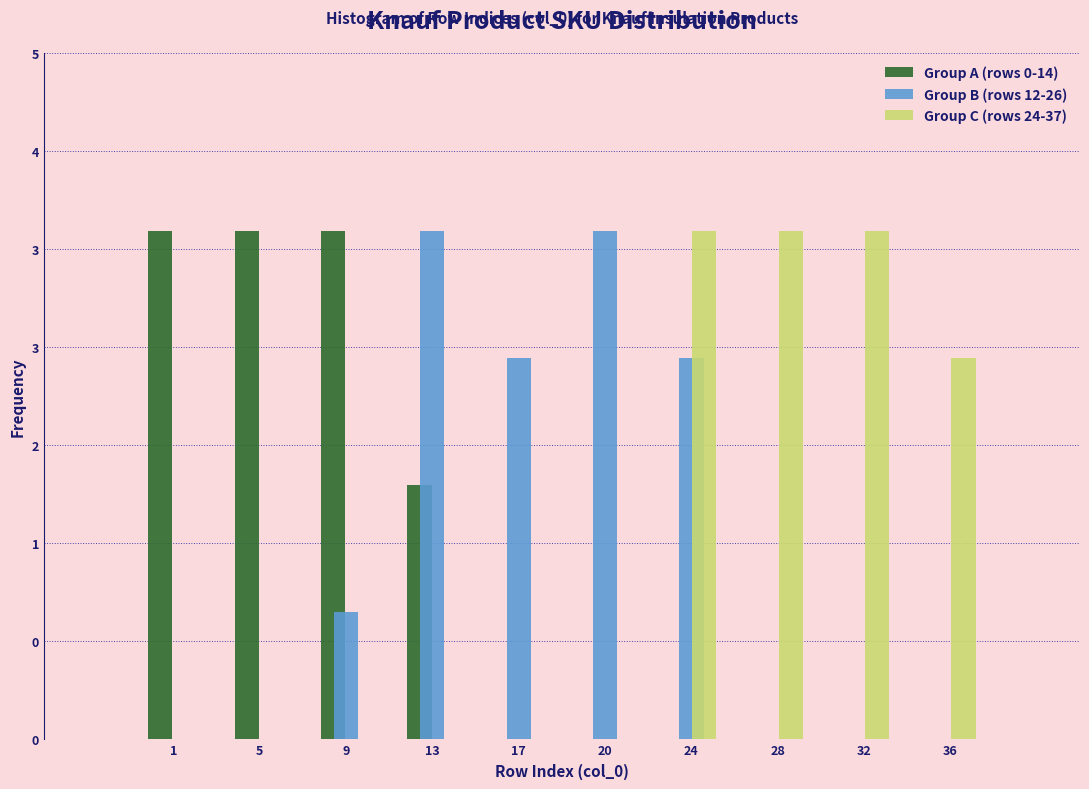

Are the bars grouped side by side (vs. stacked)?

Yes